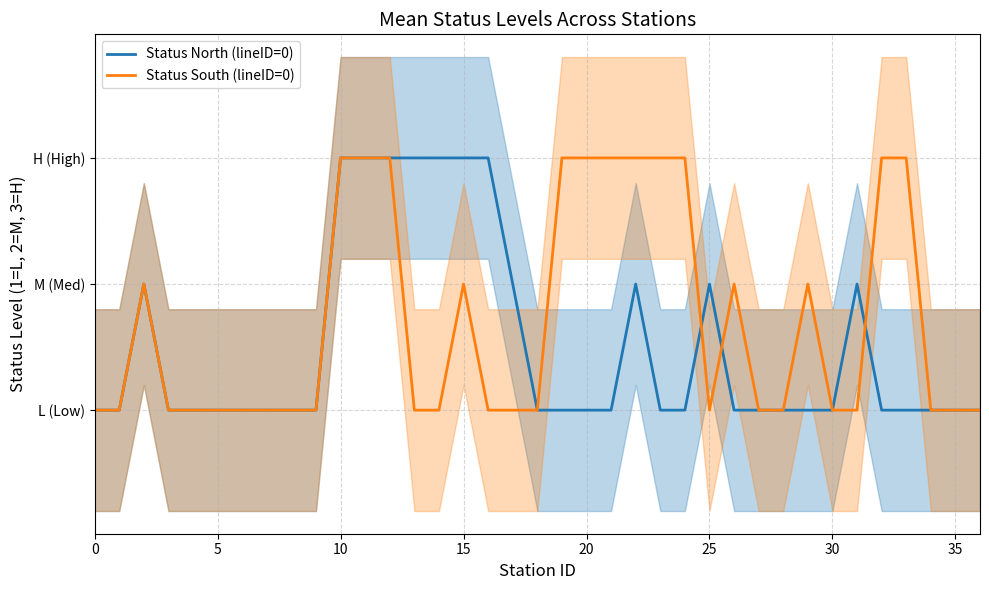

At which category is the sum across all series the highest?

10